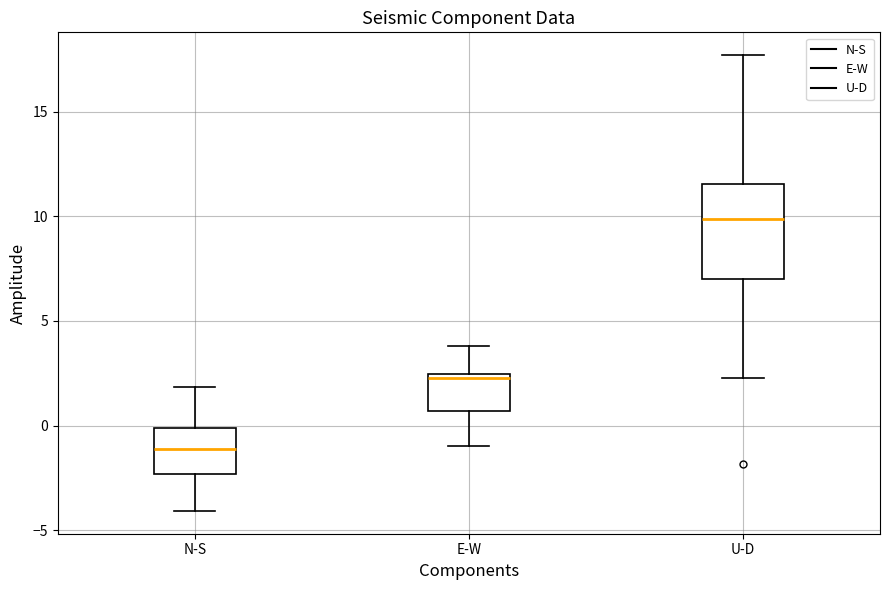

Reading left to right, read every box against the y-axis: the position of its median line, the range the box covers, and the ends of its whiskers. The values are not printed on the chart, so give them approximately, as read against the axis.

N-S: median -1.0, box -2.5 to 0.0, whiskers -4.0 to 2.0
E-W: median 2.5 (just below the box's upper edge), box 0.5 to 2.5, whiskers -1.0 to 4.0
U-D: median 10.0, box 7.0 to 11.5, whiskers 2.5 to 17.5